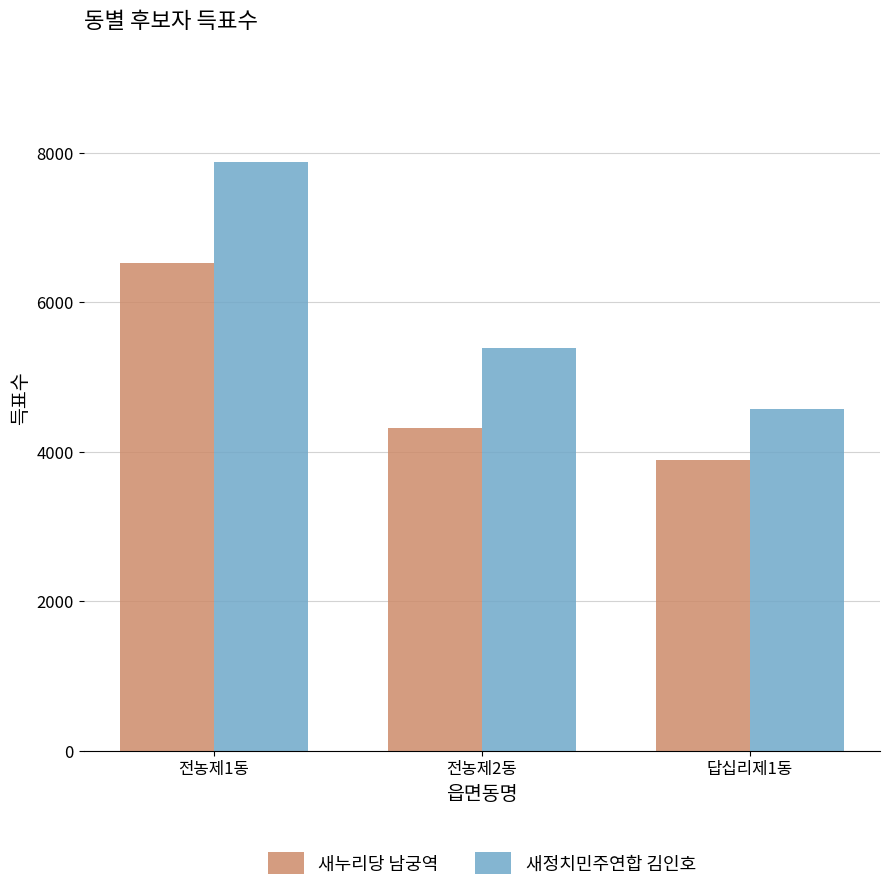

What is the difference between the second highest and minimum values in the 새누리당 남궁역 series?

429